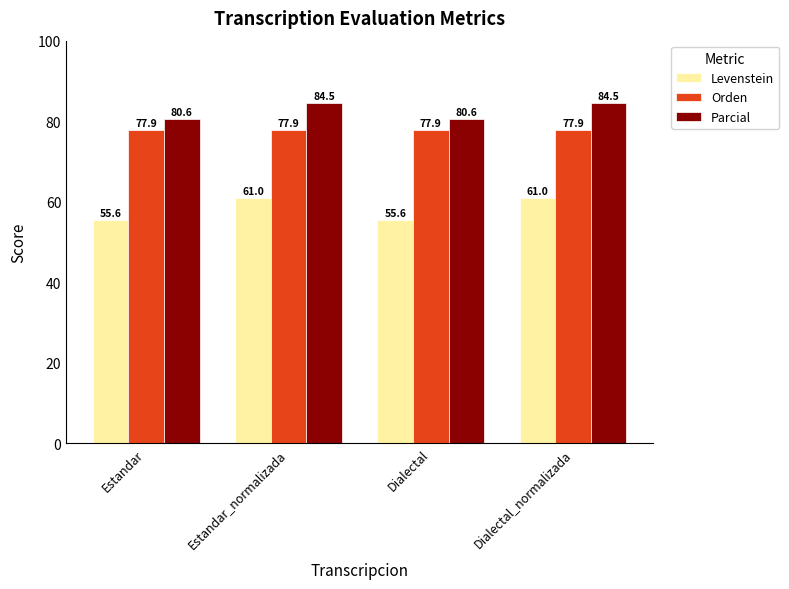

What is the sum of all Levenstein values?

233.1